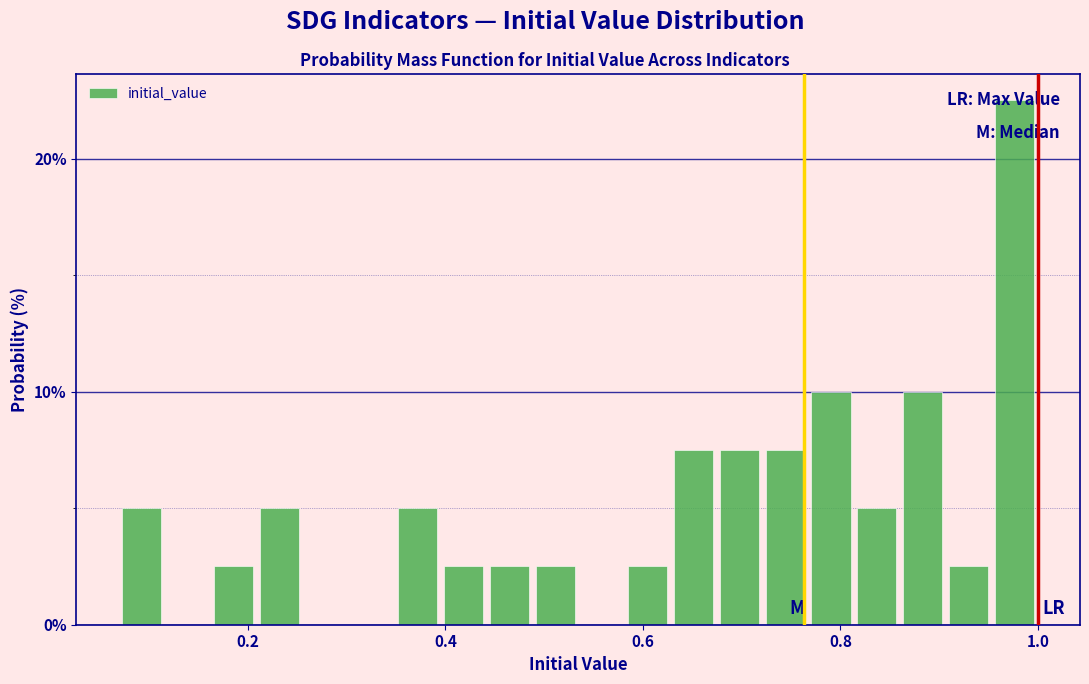

Around what value on the x-axis is the tallest bar? Give the approximate position of its centre, as read against the axis.

0.98